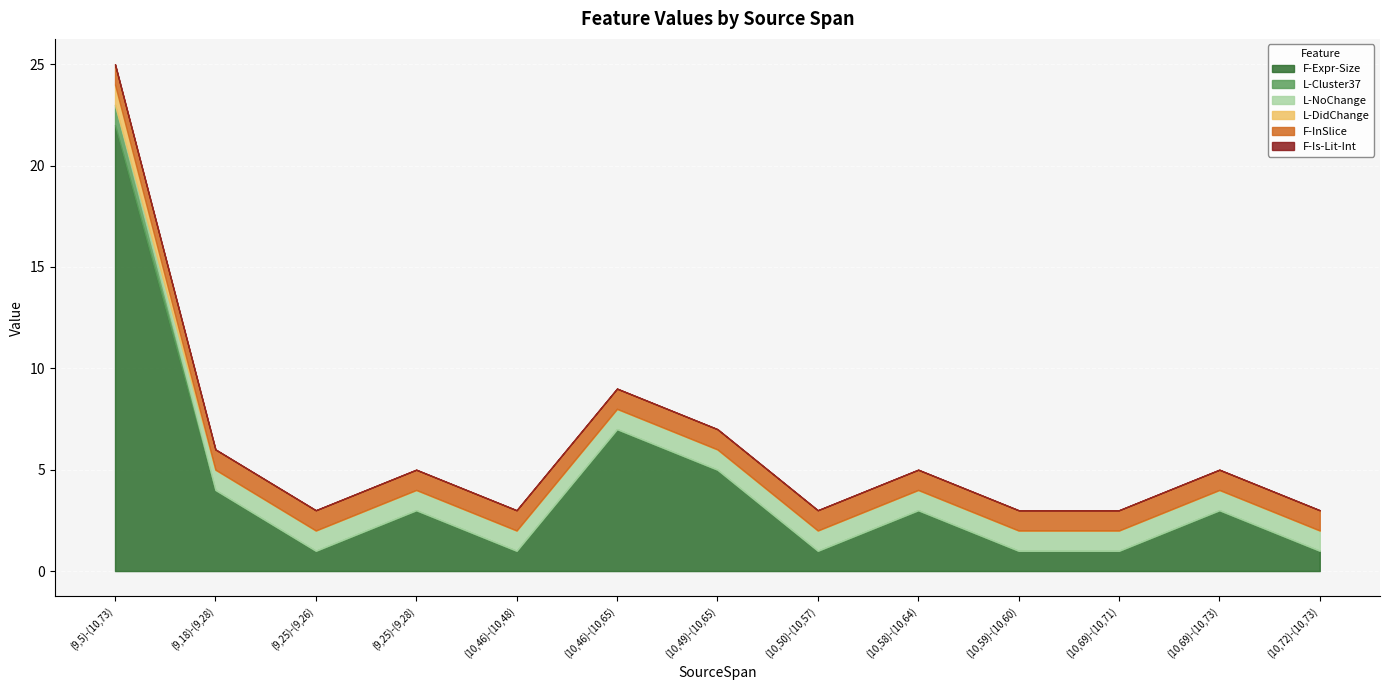

True or false: F-InSlice and L-Cluster37 cross at least once.

False